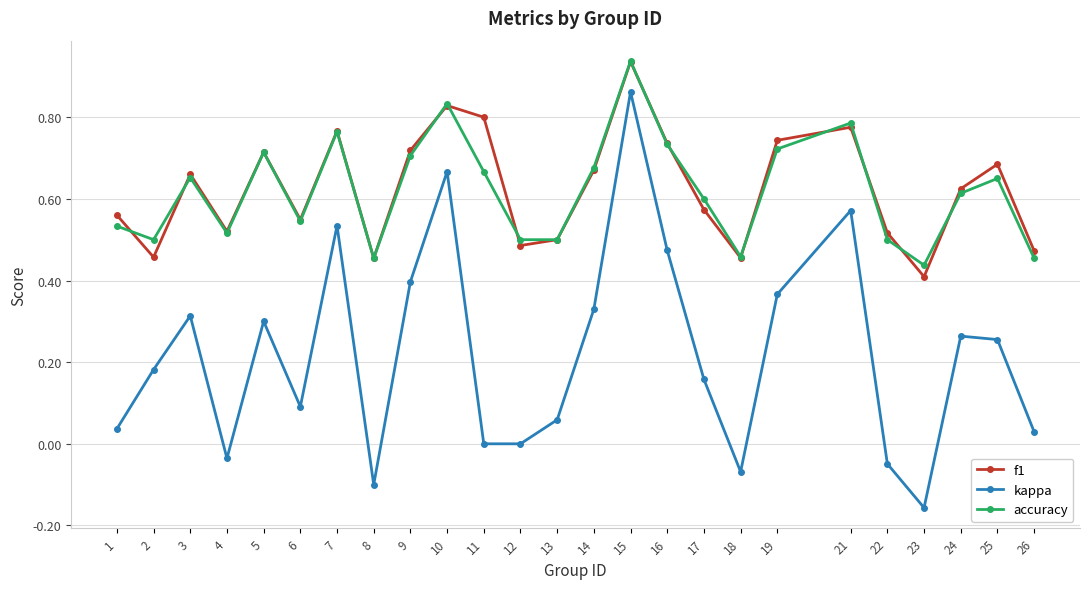

Which series changed the most between 4 and 5?

kappa